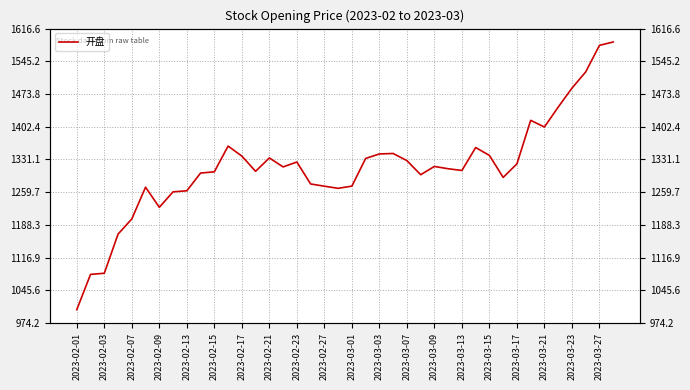

True or false: the data has more than 2 interior local peaks.

True